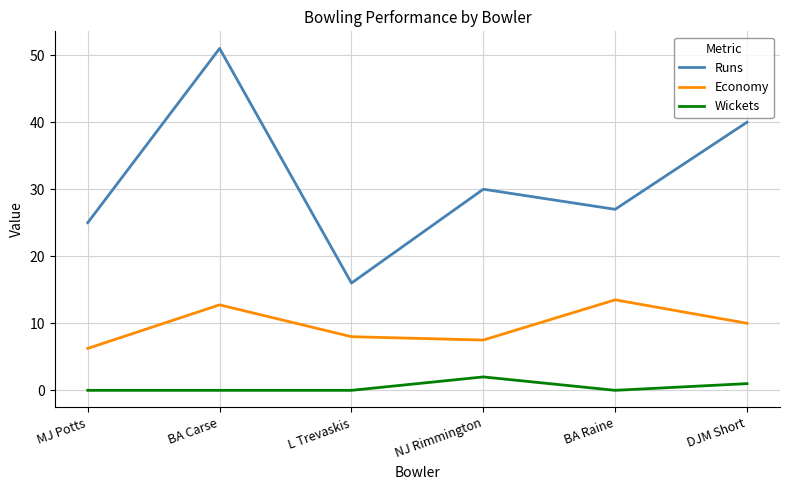

In Runs, how many points are higher than both neighbors (excluding endpoints)?

2